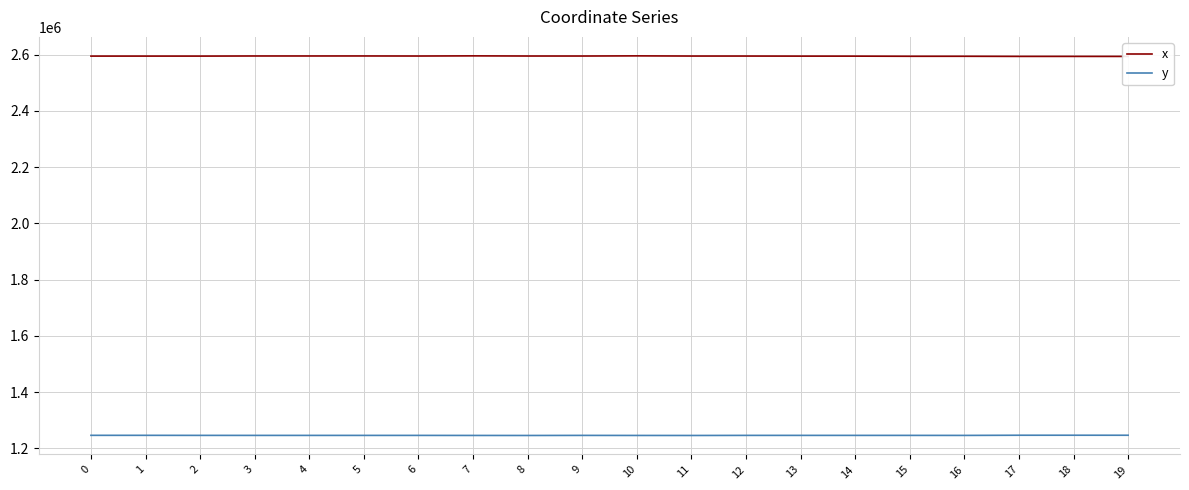

In x, how many points are lower than both neighbors (excluding endpoints)?

5